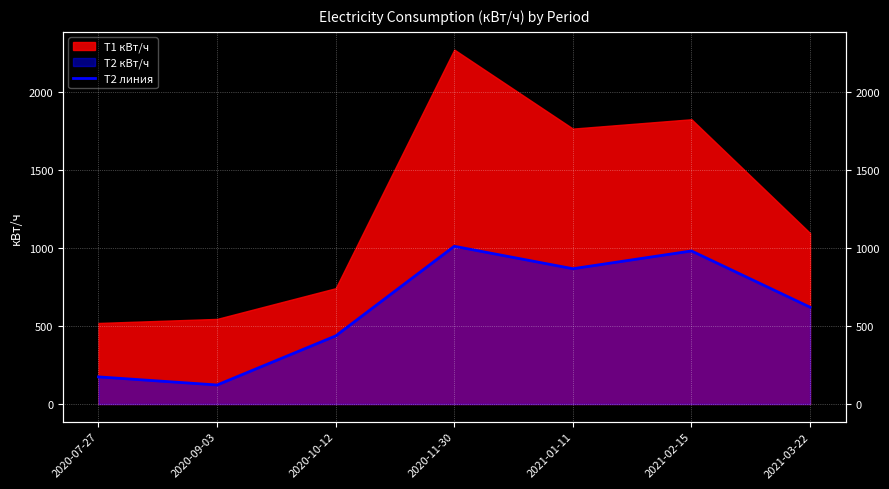

How many points are higher than both their immediate neighbors (excluding endpoints)?

2